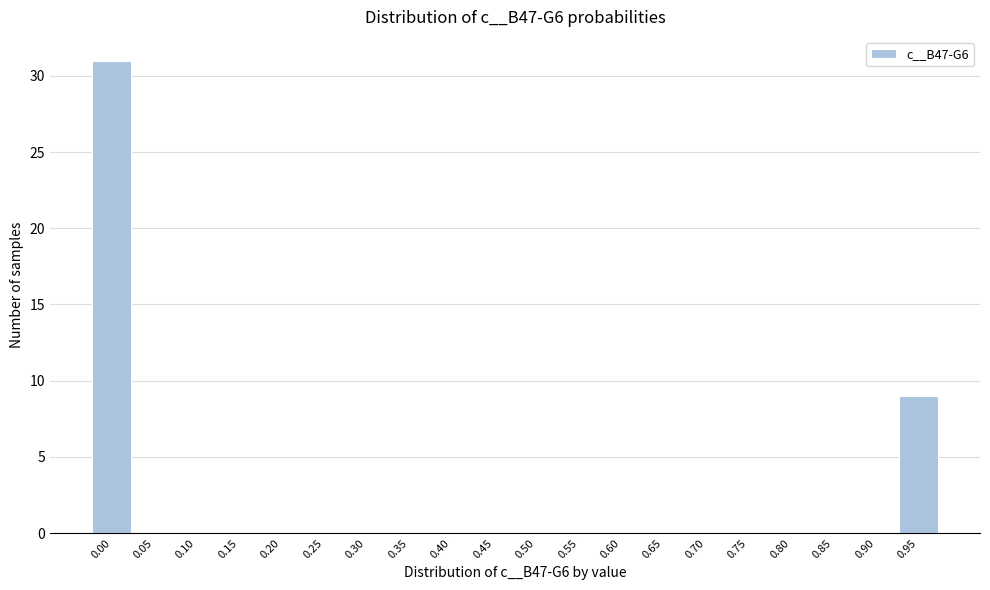

Reading left to right, transcribe all the data shown in this chart.

0.00=31	0.05=0	0.10=0	0.15=0	0.20=0	0.25=0	0.30=0	0.35=0	0.40=0	0.45=0	0.50=0	0.55=0	0.60=0	0.65=0	0.70=0	0.75=0	0.80=0	0.85=0	0.90=0	0.95=9